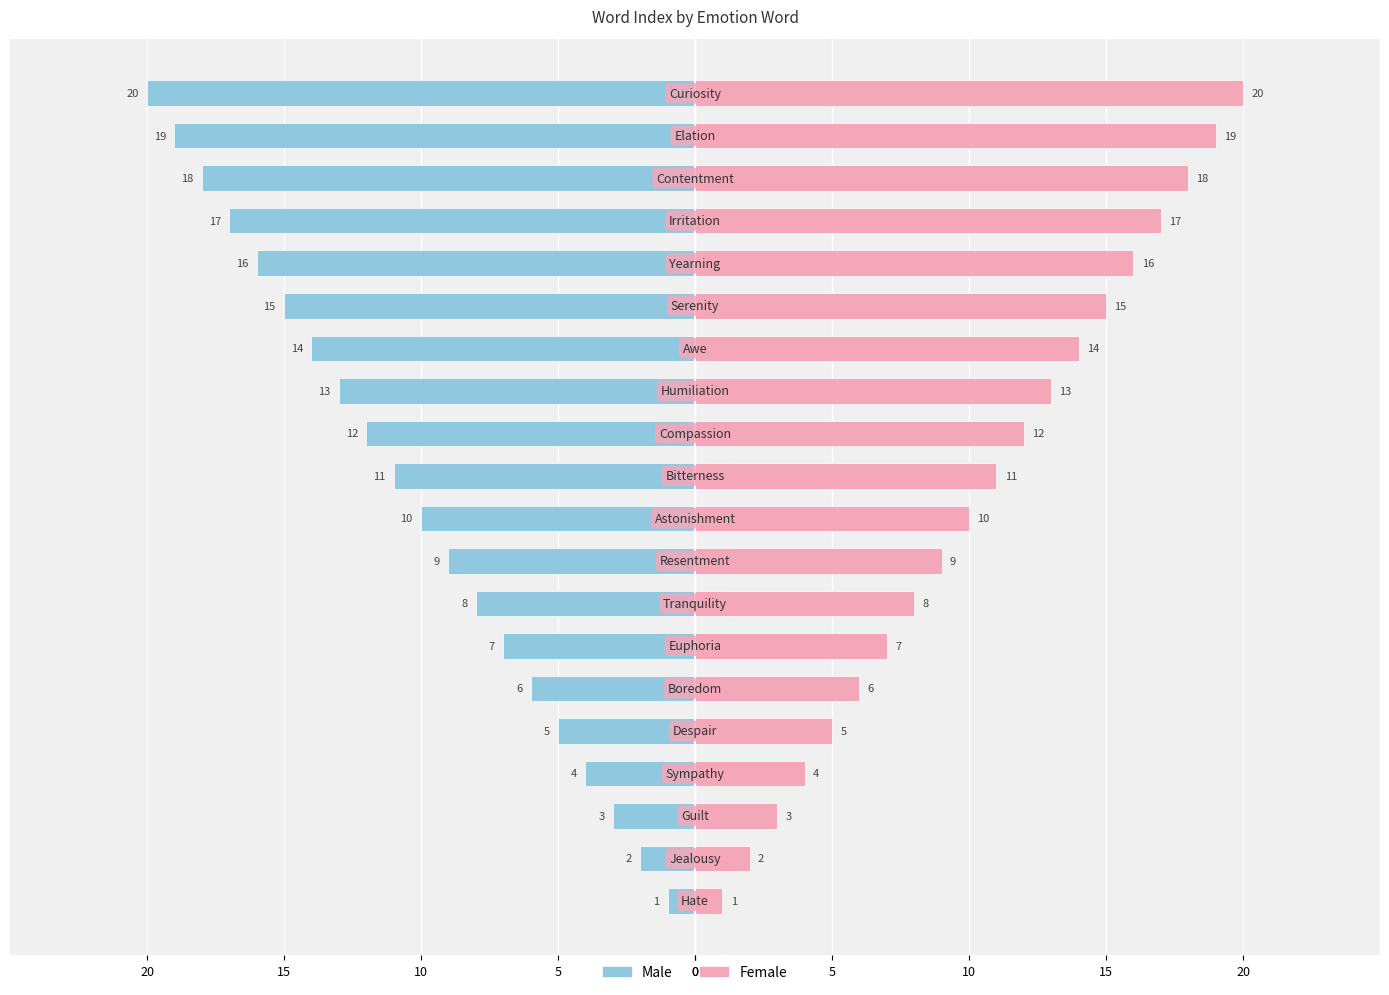

How many data points in Male are above -10?

9